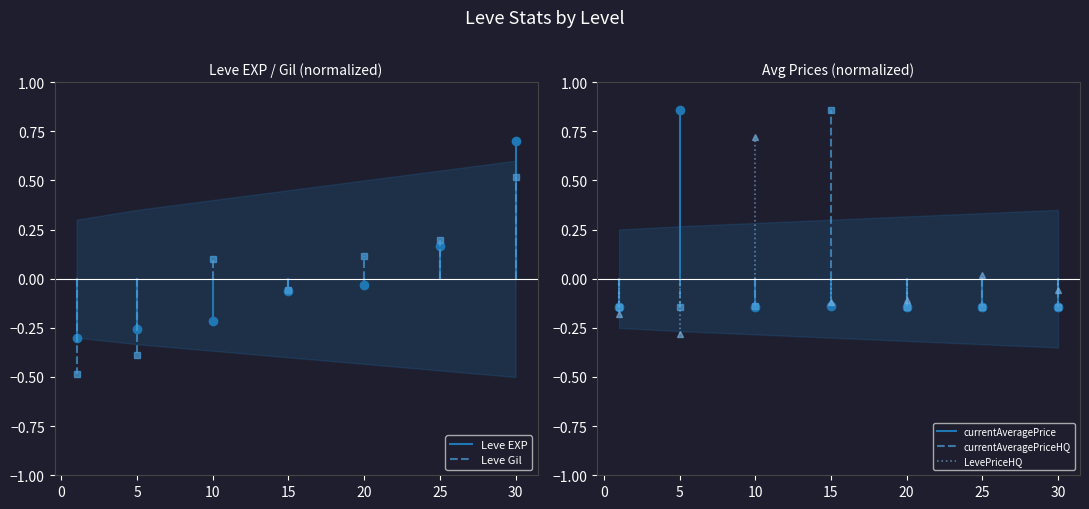

True or false: Leve EXP has a value of 0.1 at −5.

False